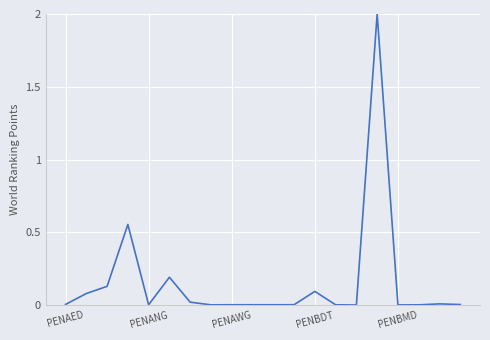

What is the maximum value shown in the chart?

2.0